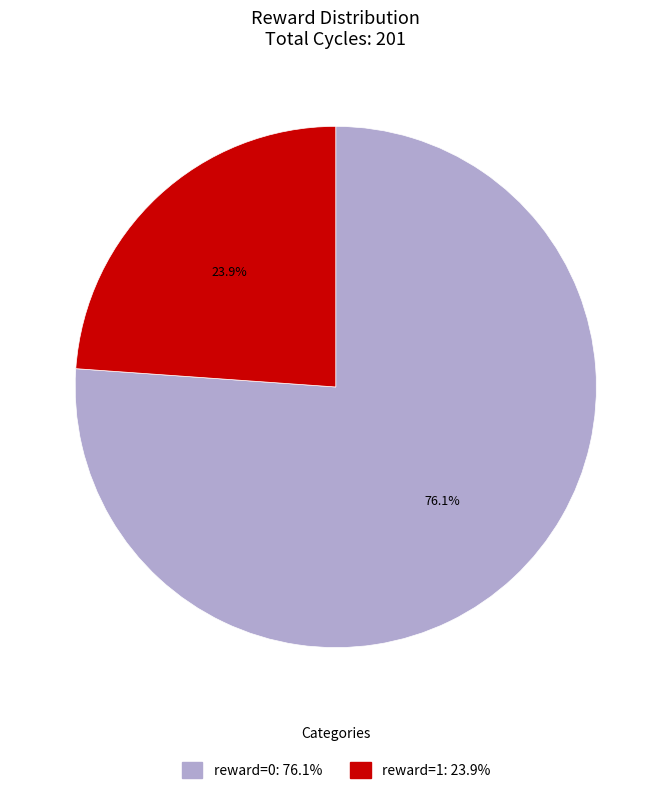

Which slice is the smallest?

reward=1